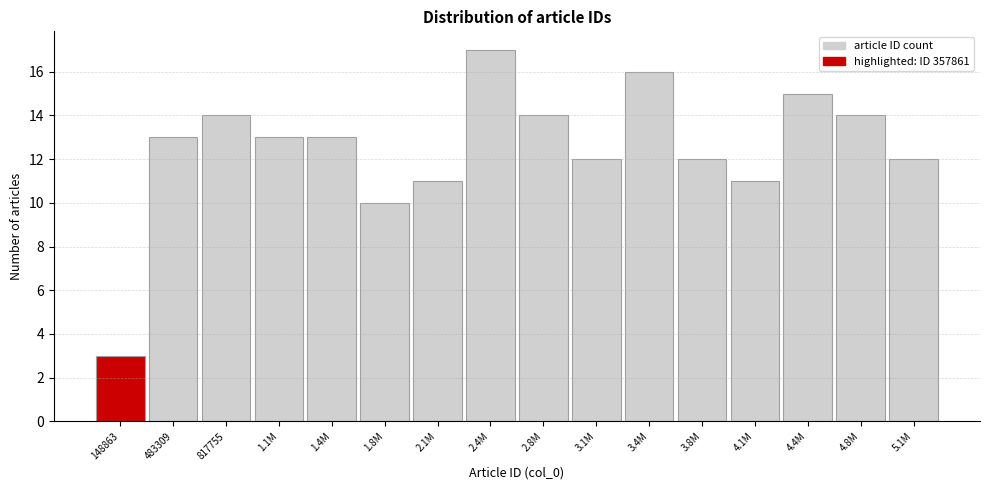

Reading left to right, list all the values displayed in this chart.

3	13	14	13	13	10	11	17	14	12	16	12	11	15	14	12